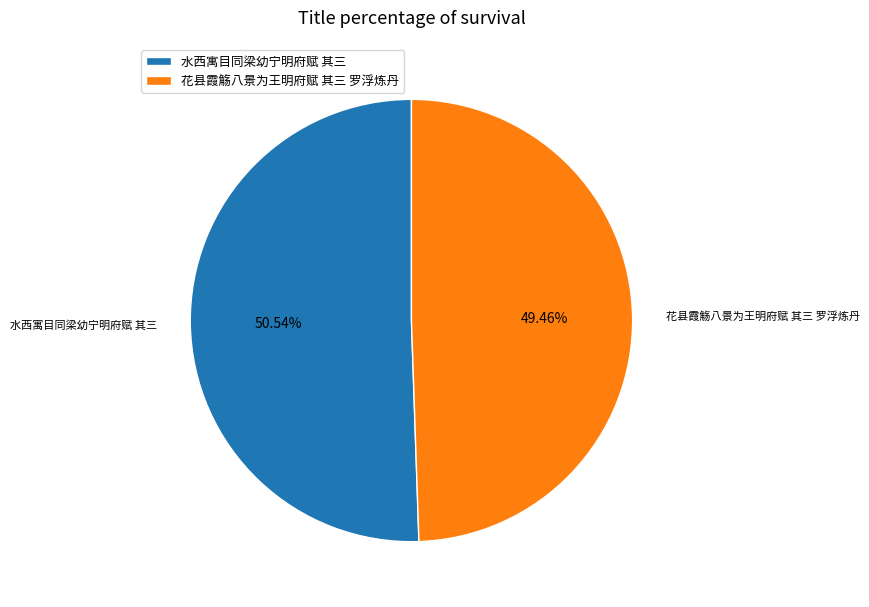

Count the number of slices in the pie.

2